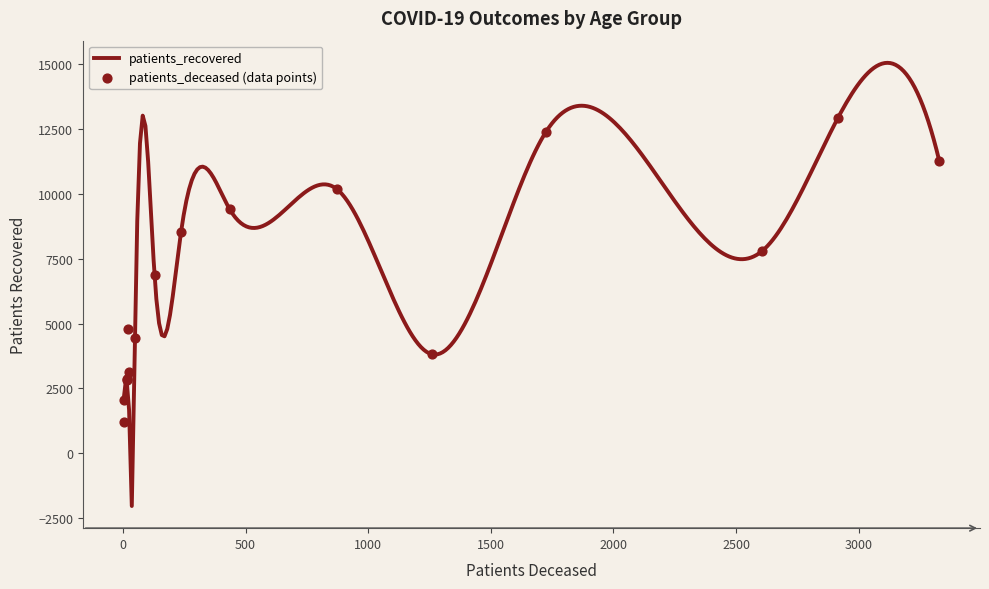

What are all the series names shown in the legend?

patients_deceased, patients_recovered